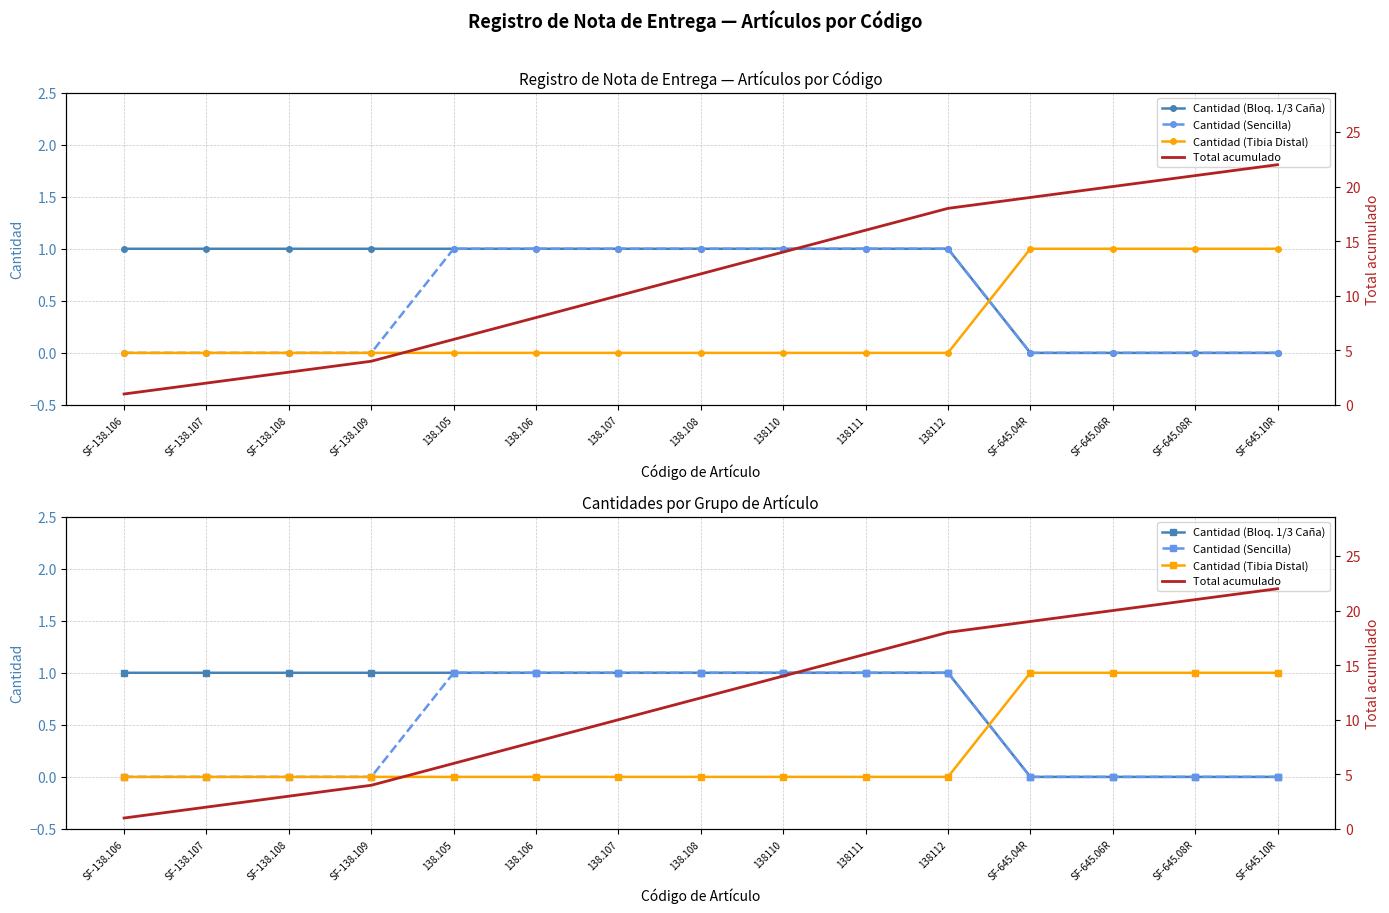

How many values in Cantidad (Tibia Distal) are above zero?

4